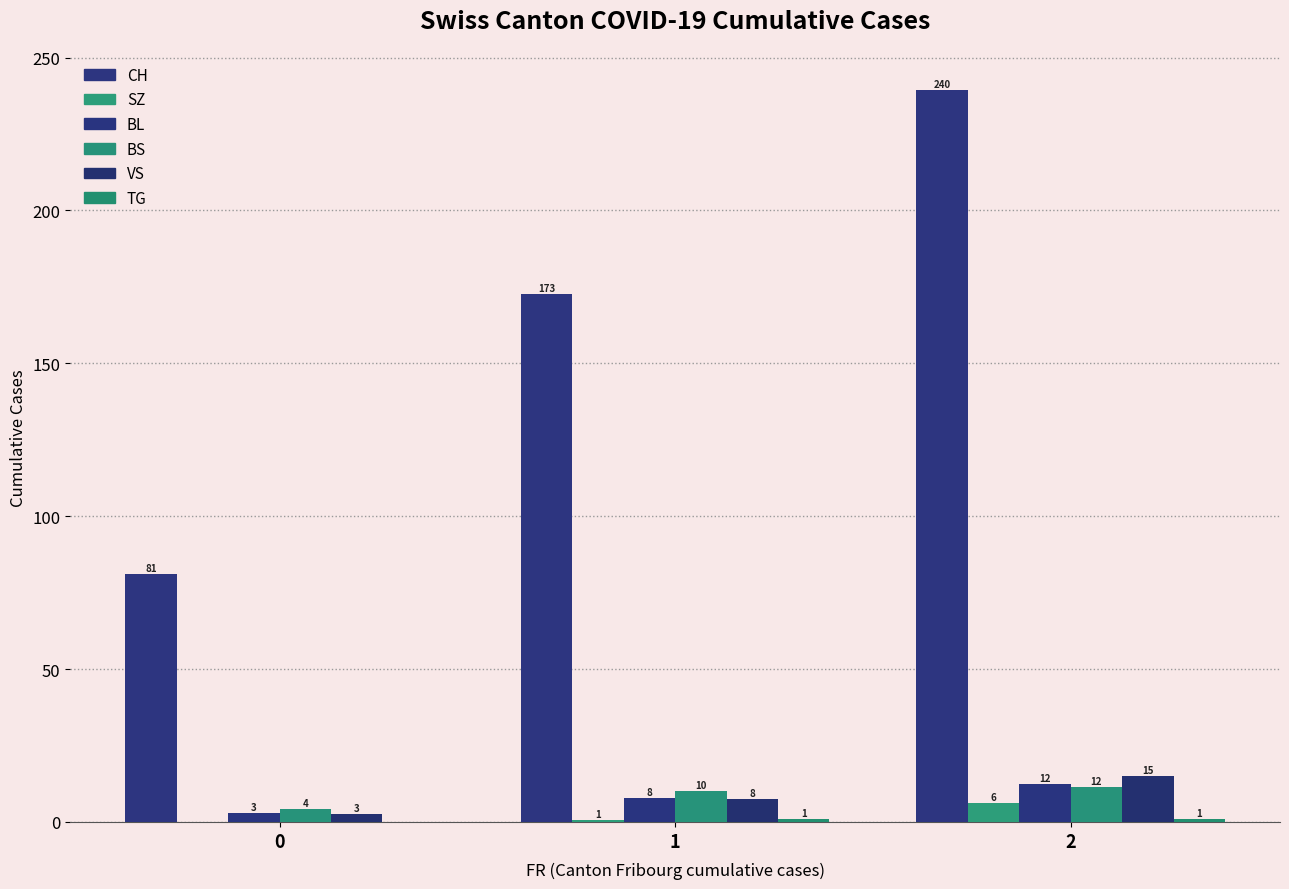

Which series has the largest range (max minus min)?

CH